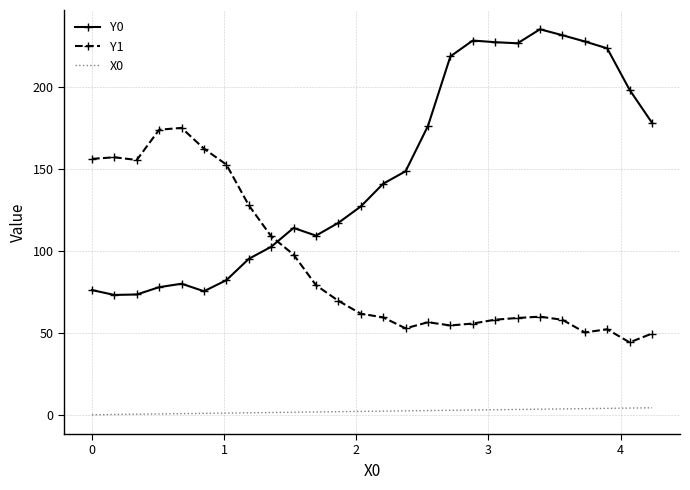

List the series in order of their peak value, highest first.

Y0, Y1, X0